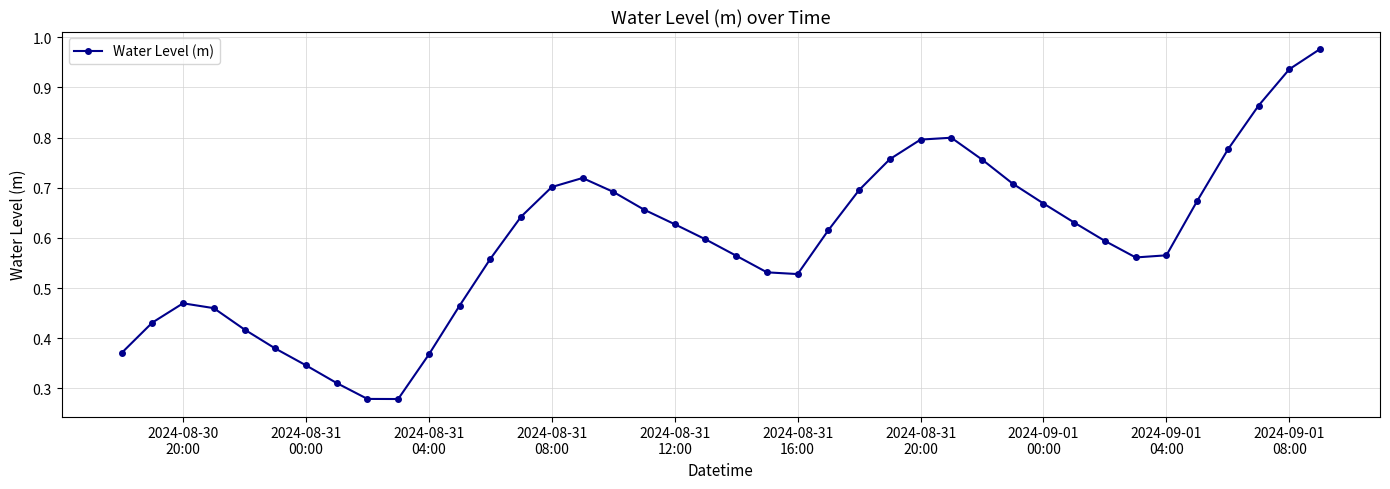

What is the sum of all values?

23.8